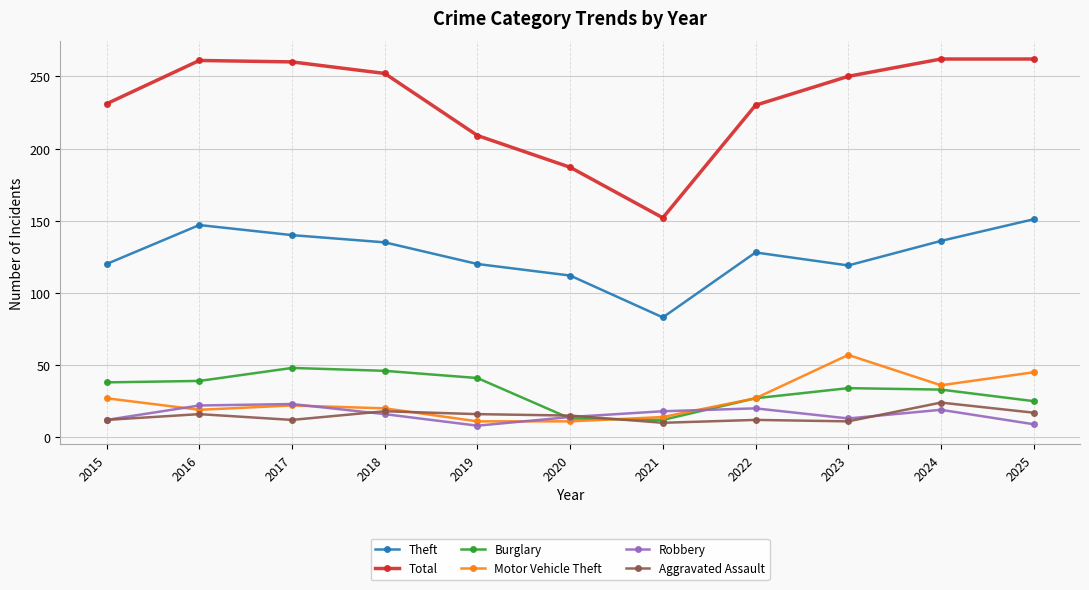

What is the difference between the Robbery values at 2025 and 2017?

14